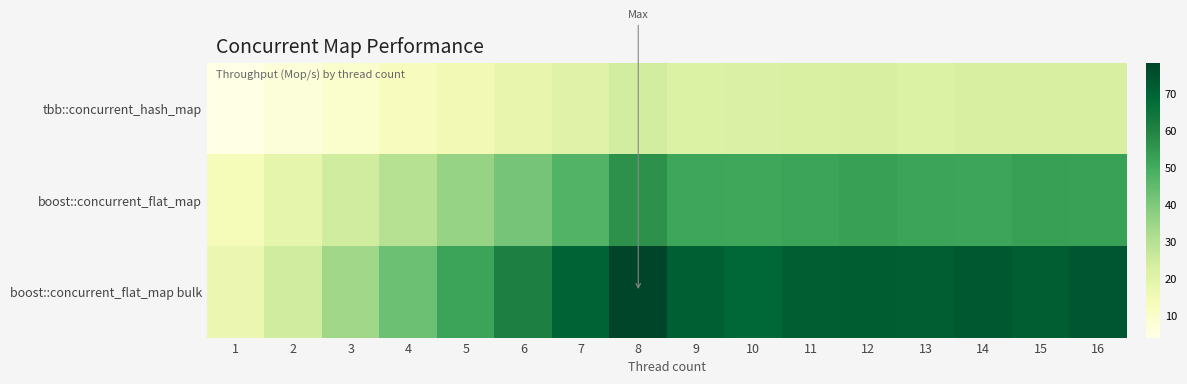

List the series in order of their overall mean, lowest first.

tbb::concurrent_hash_map, boost::concurrent_flat_map, boost::concurrent_flat_map bulk